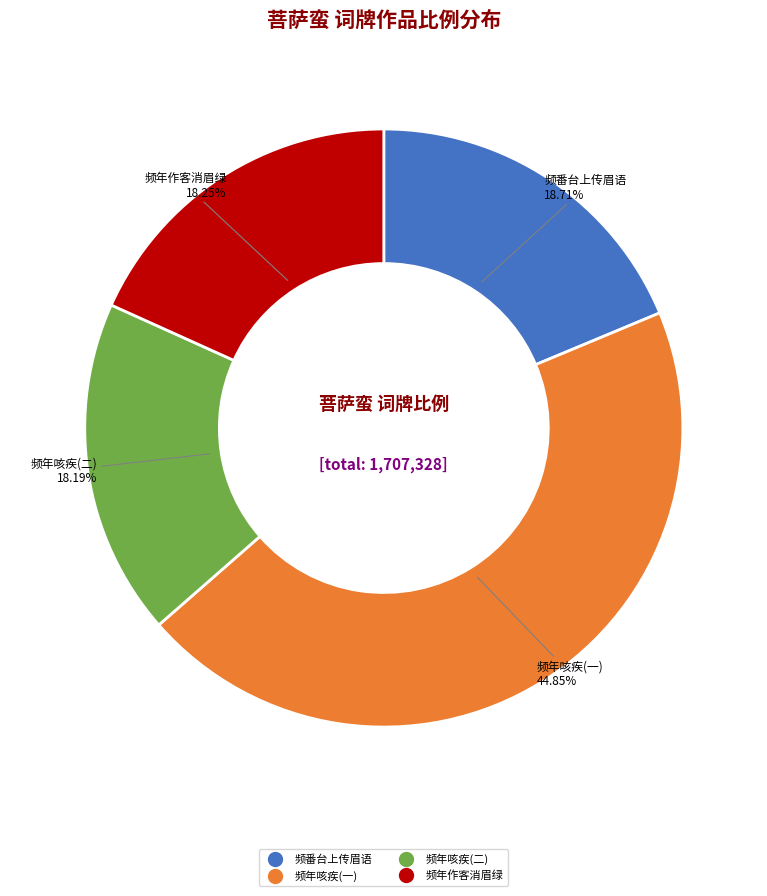

Is there a majority slice in this chart?

No